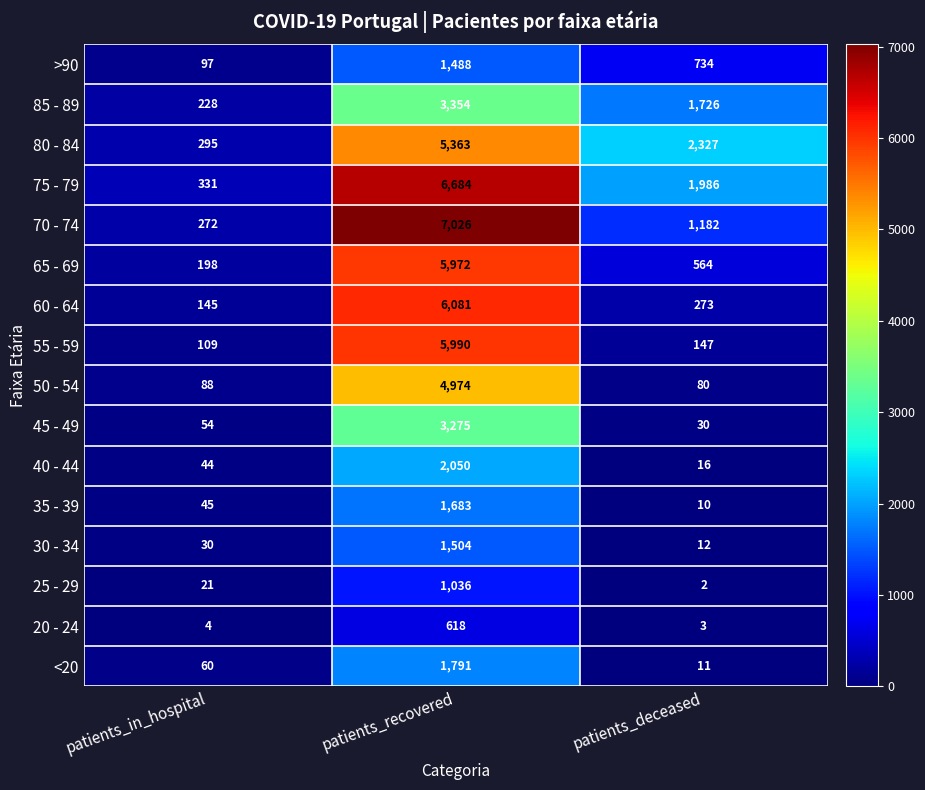

True or false: 85 - 89 has a value of 2450 at patients_deceased.

False